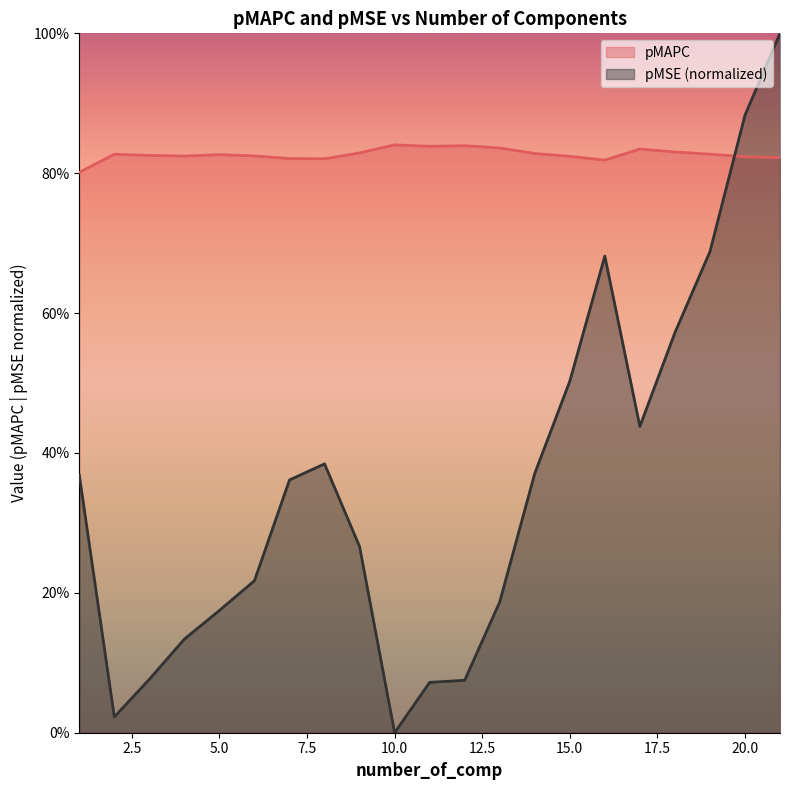

After their last crossing, which series has the higher values: pMSE or pMAPC?

pMSE